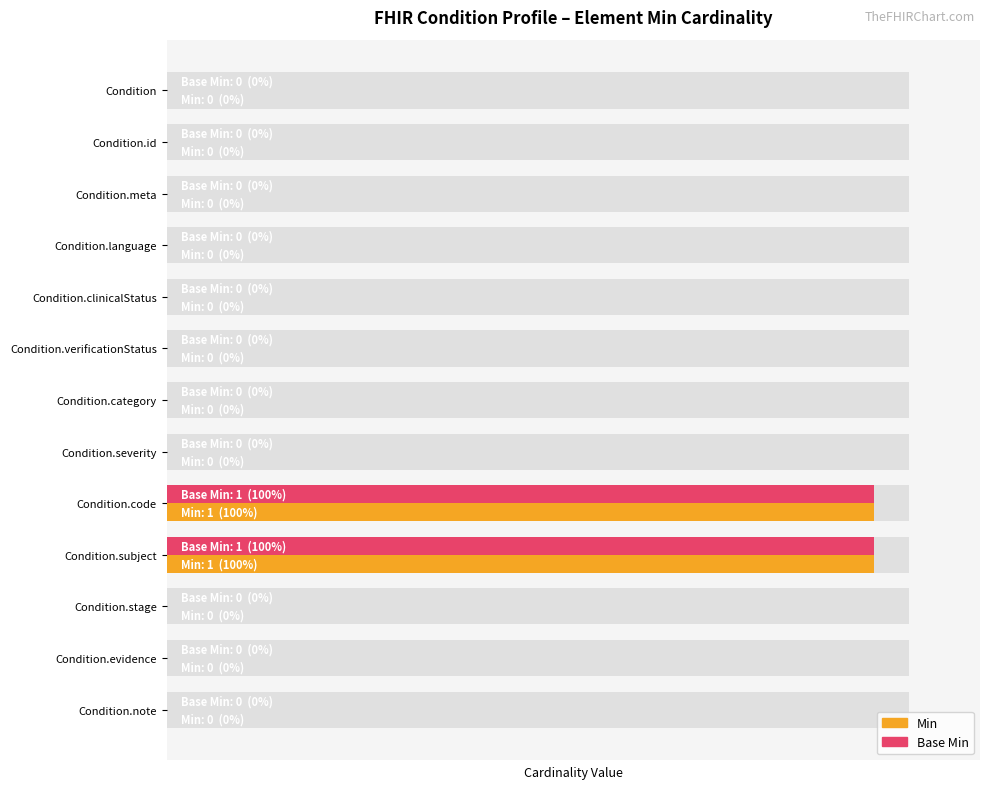

What is the difference between the maximum and second lowest values in the Base Min series?

1